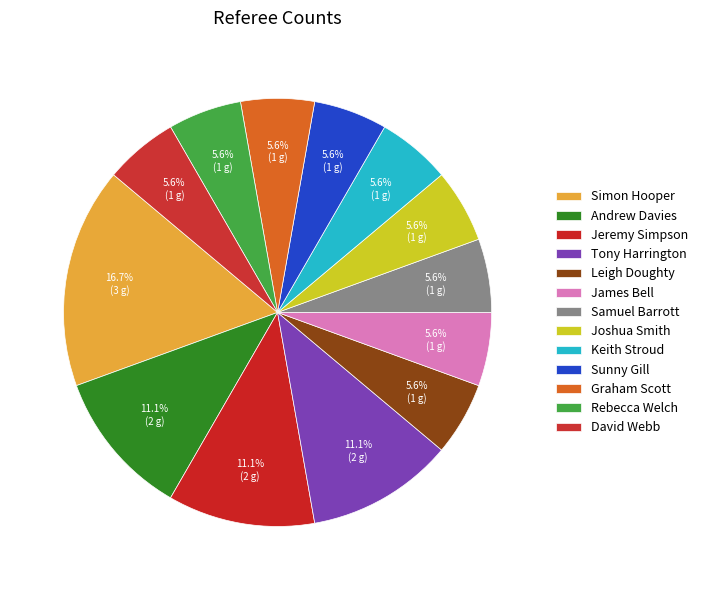

True or false: Sunny Gill accounts for 6% of the total.

True